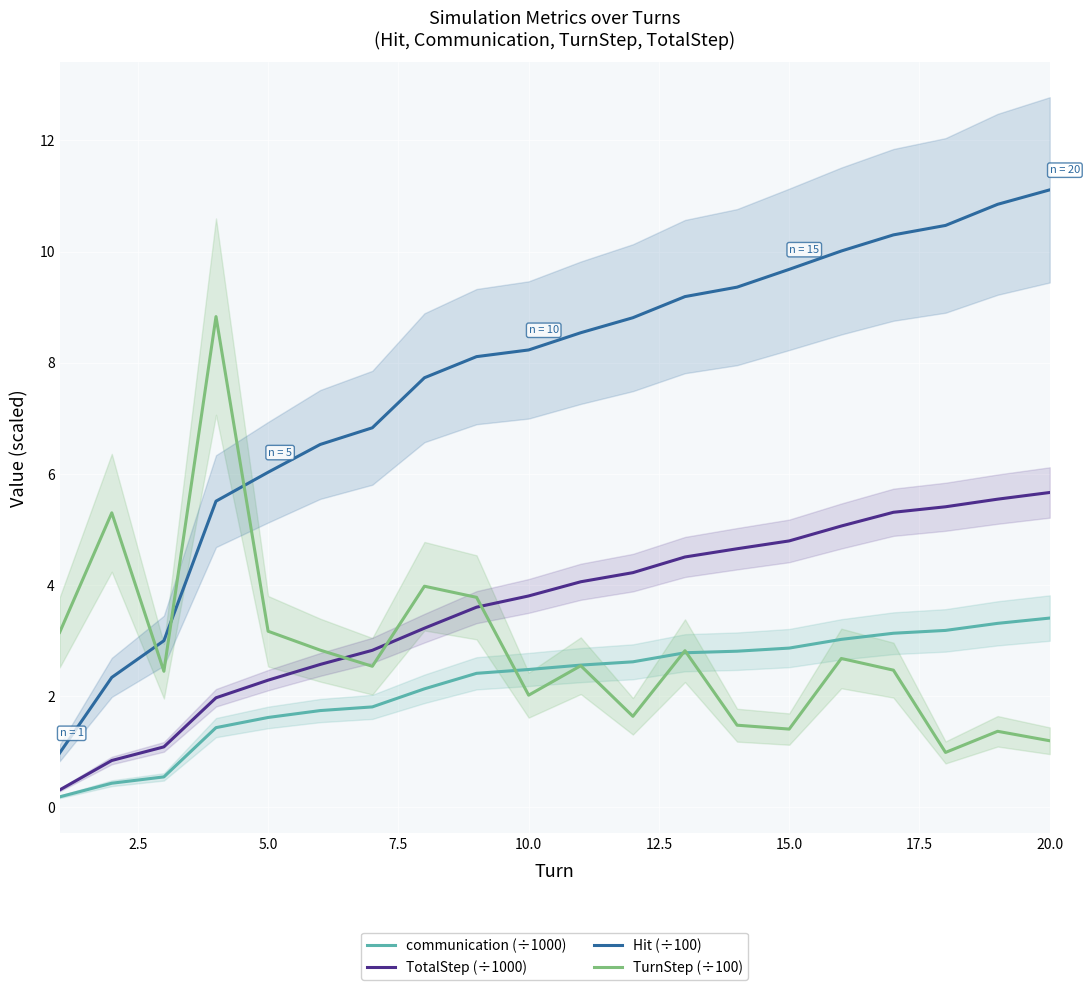

What is the highest value of the TurnStep (÷100) series?

8.8